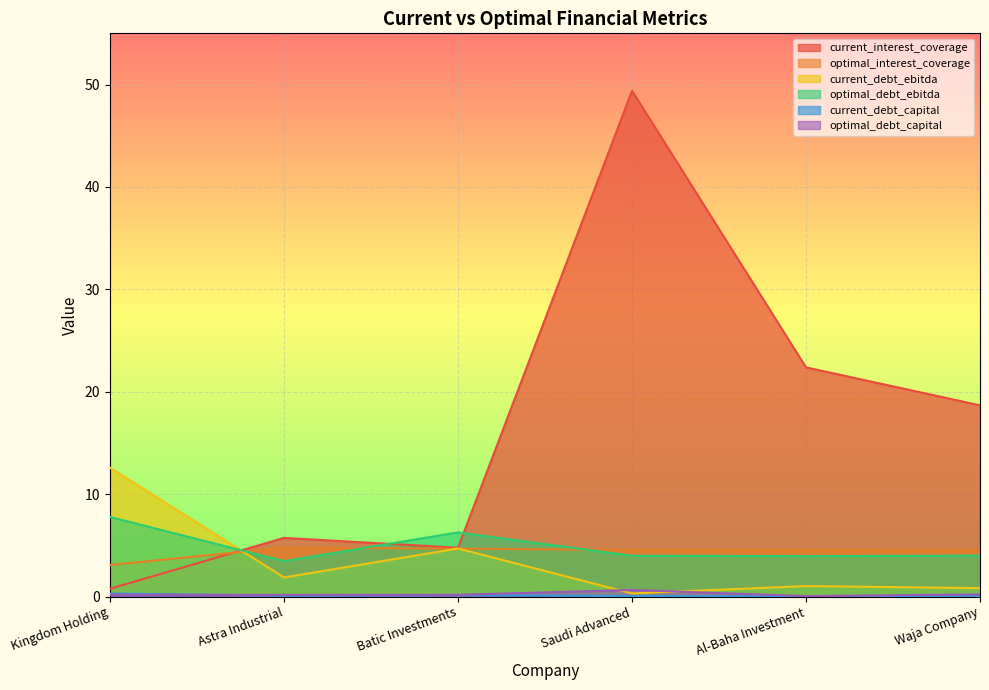

What is the value of the optimal_debt_capital point at the 1st from the left?

0.2